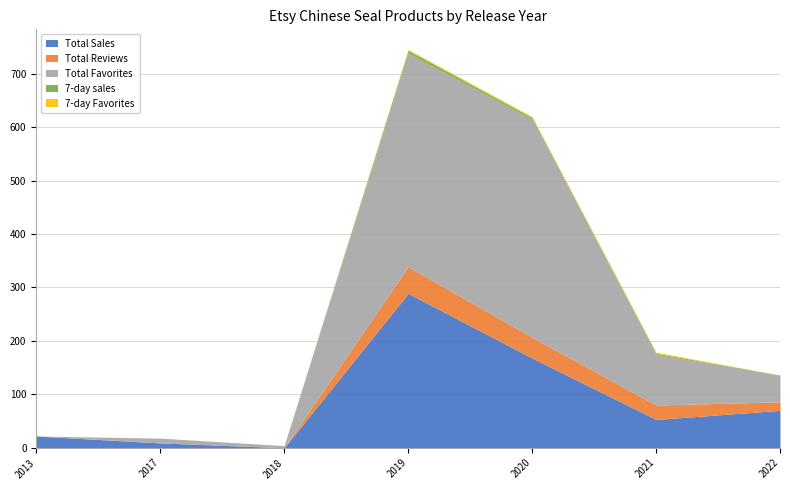

At which label is Total Favorites closest to 204?

2021